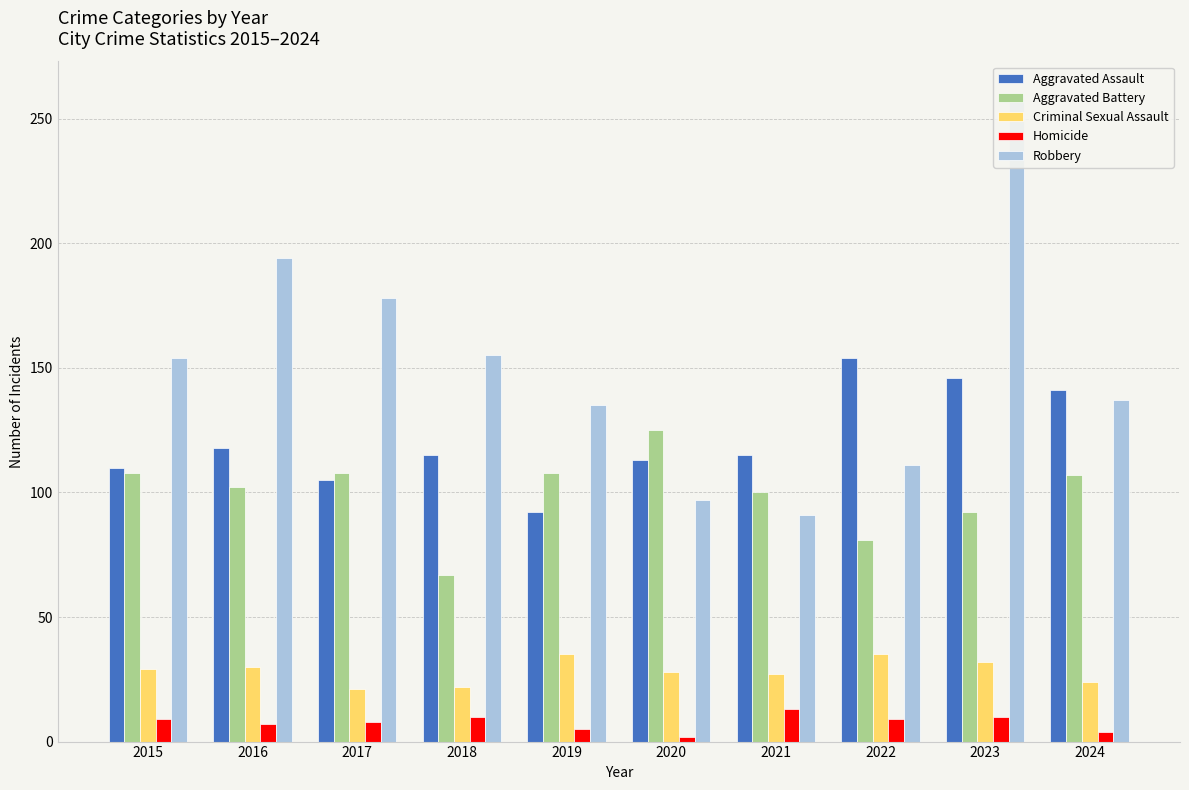

What is the value of the Aggravated Battery bar at the 8th from the left?

81